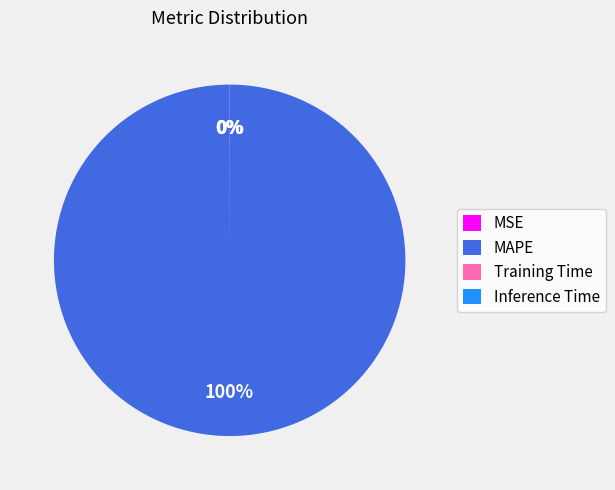

Which slice is the largest?

MAPE